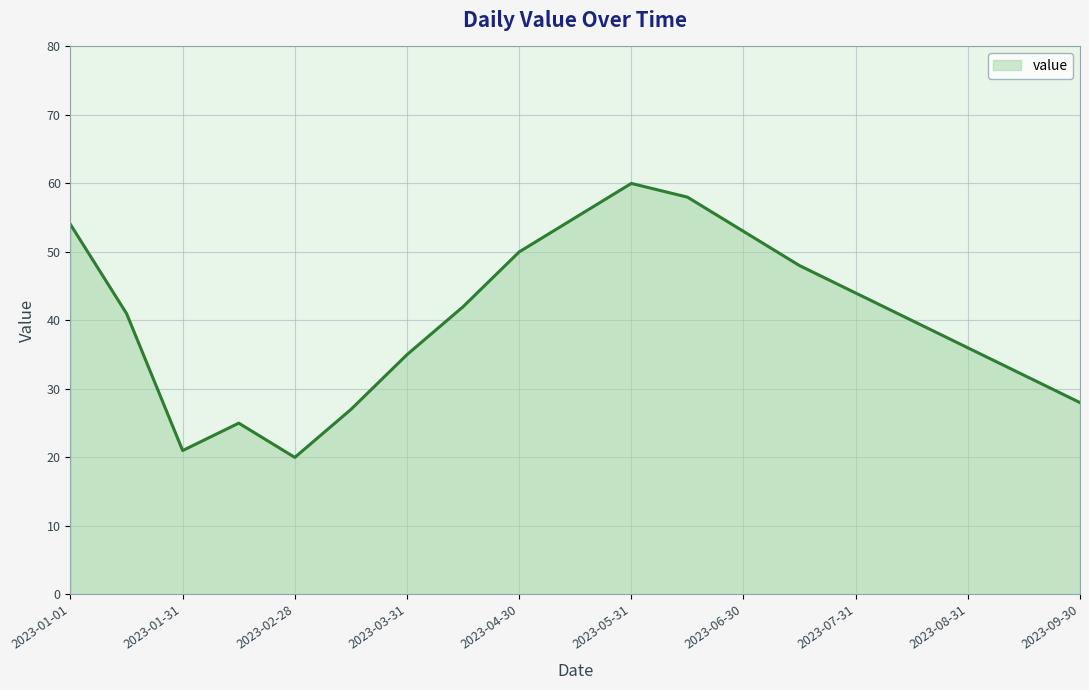

Reading left to right, list all the values displayed in this chart.

54	41	21	25	20	27	35	42	50	55	60	58	53	48	44	40	36	32	28